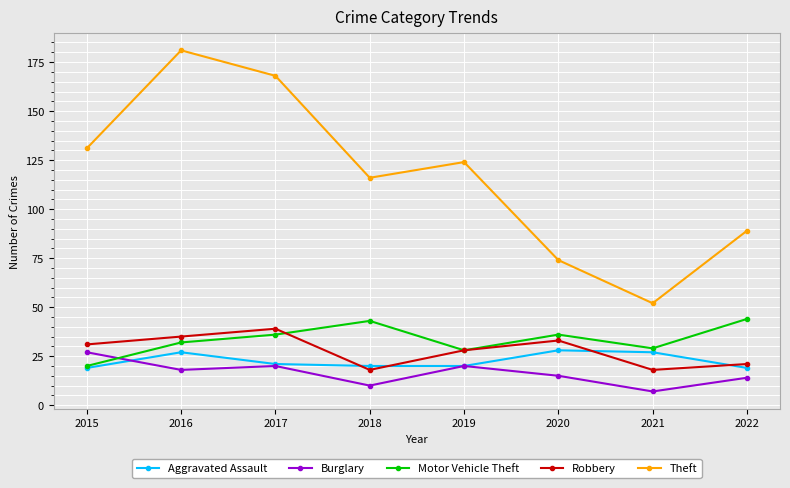

The value of Theft at 2022 is 122. True or false?

False